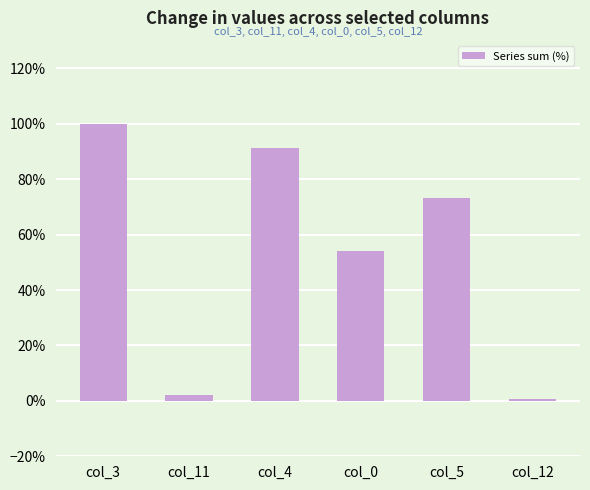

Reading right to left, list all the values displayed in this chart.

col_12=0.7	col_5=73.3	col_0=53.9	col_4=91.3	col_11=2.0	col_3=100.0